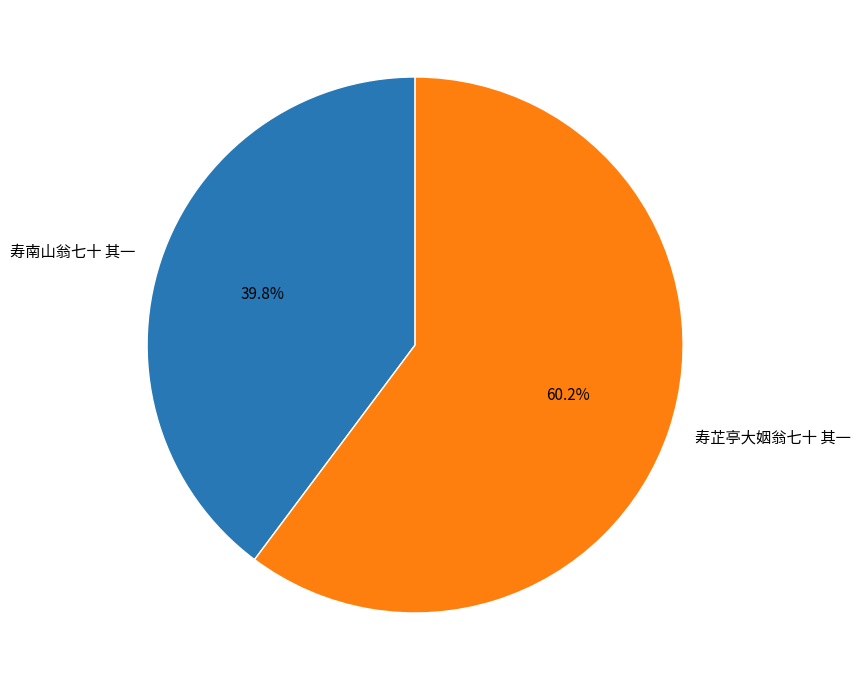

To the nearest percent, what percentage of the pie is 寿芷亭大姻翁七十 其一?

60%